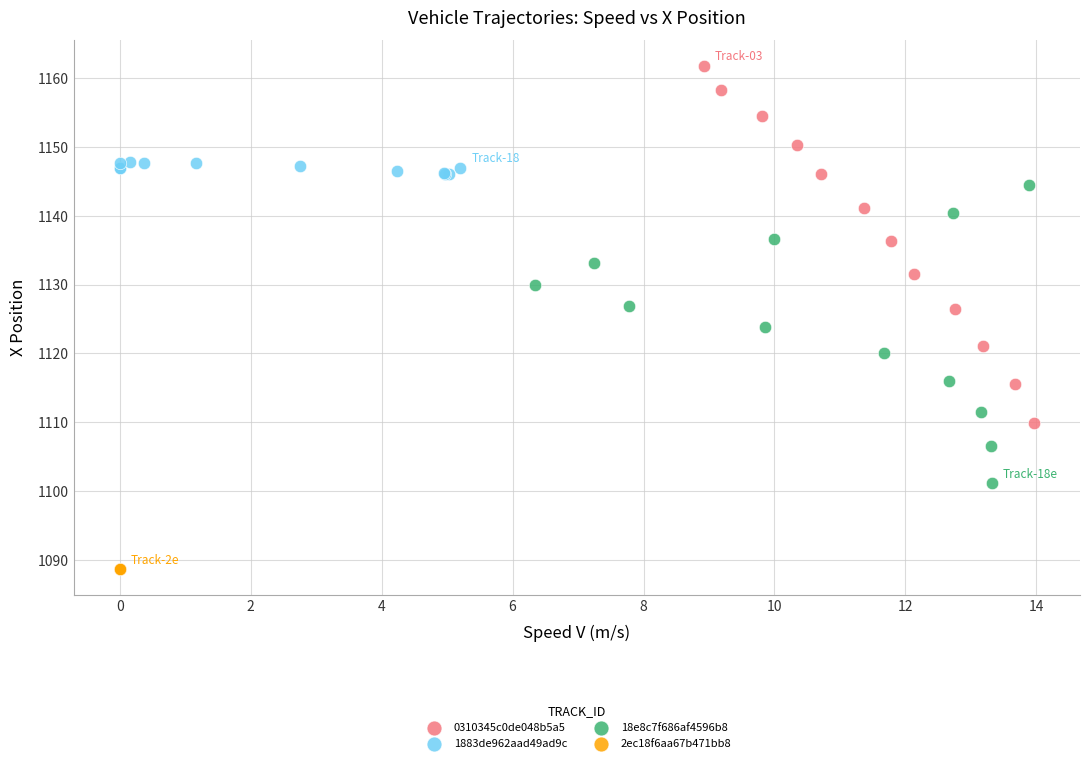

Which series contains the highest Y value?

0310345c0de048b5a5